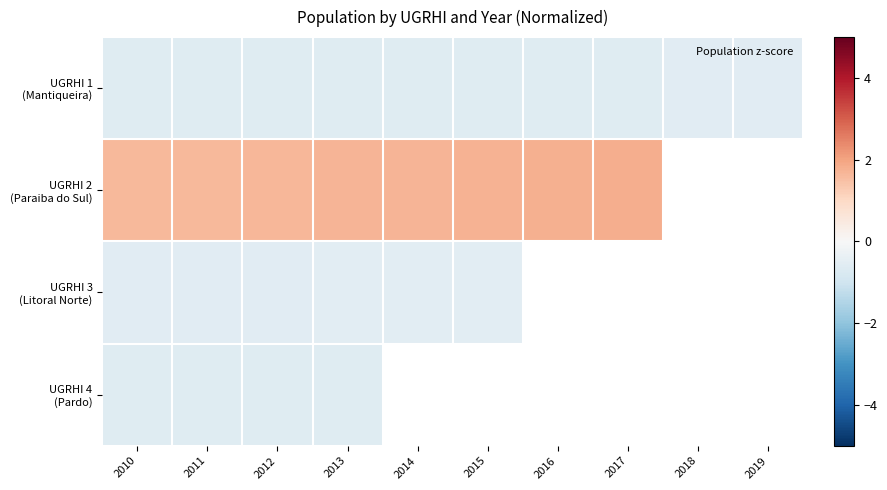

Rank the series by their maximum value, from lowest to highest.

UGRHI 4 (Pardo), UGRHI 1 (Mantiqueira), UGRHI 3 (Litoral Norte), UGRHI 2 (Paraiba do Sul)